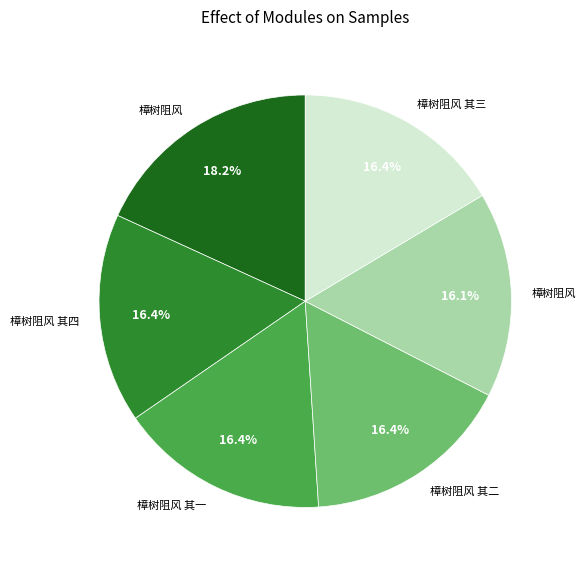

Does any single category account for the majority?

No